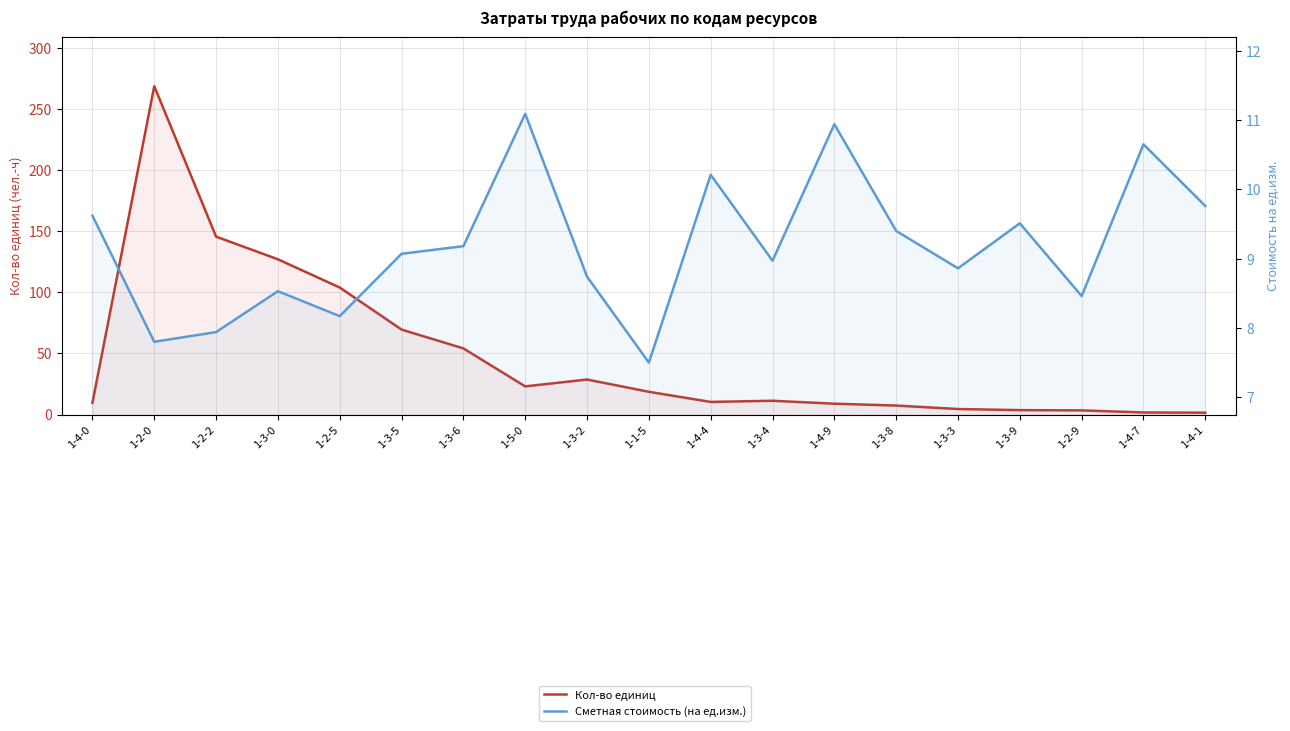

Does the chart display data point markers on the line(s)?

No